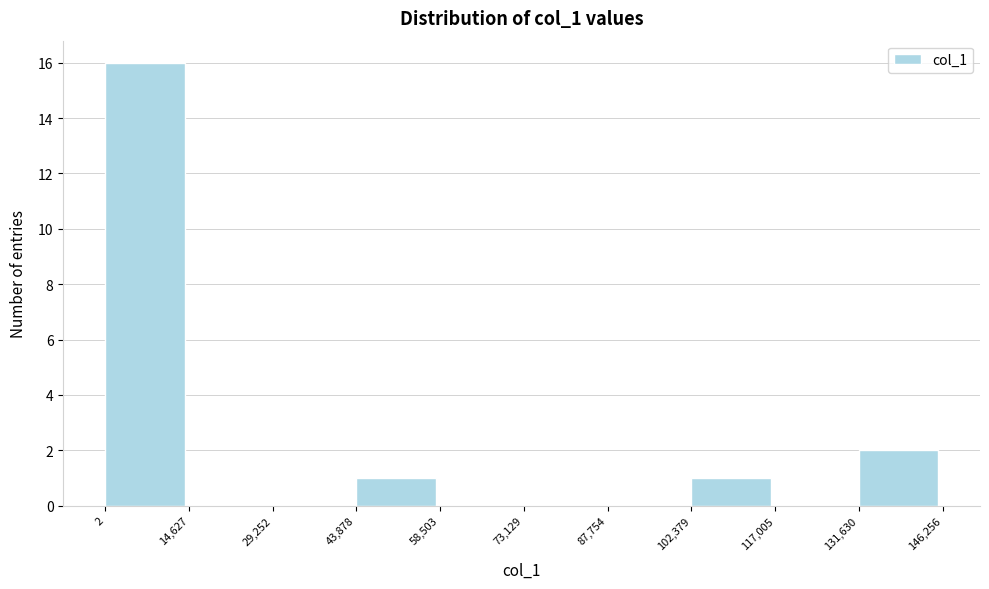

Which range on the x-axis has the tallest bar?

2 to 14,627